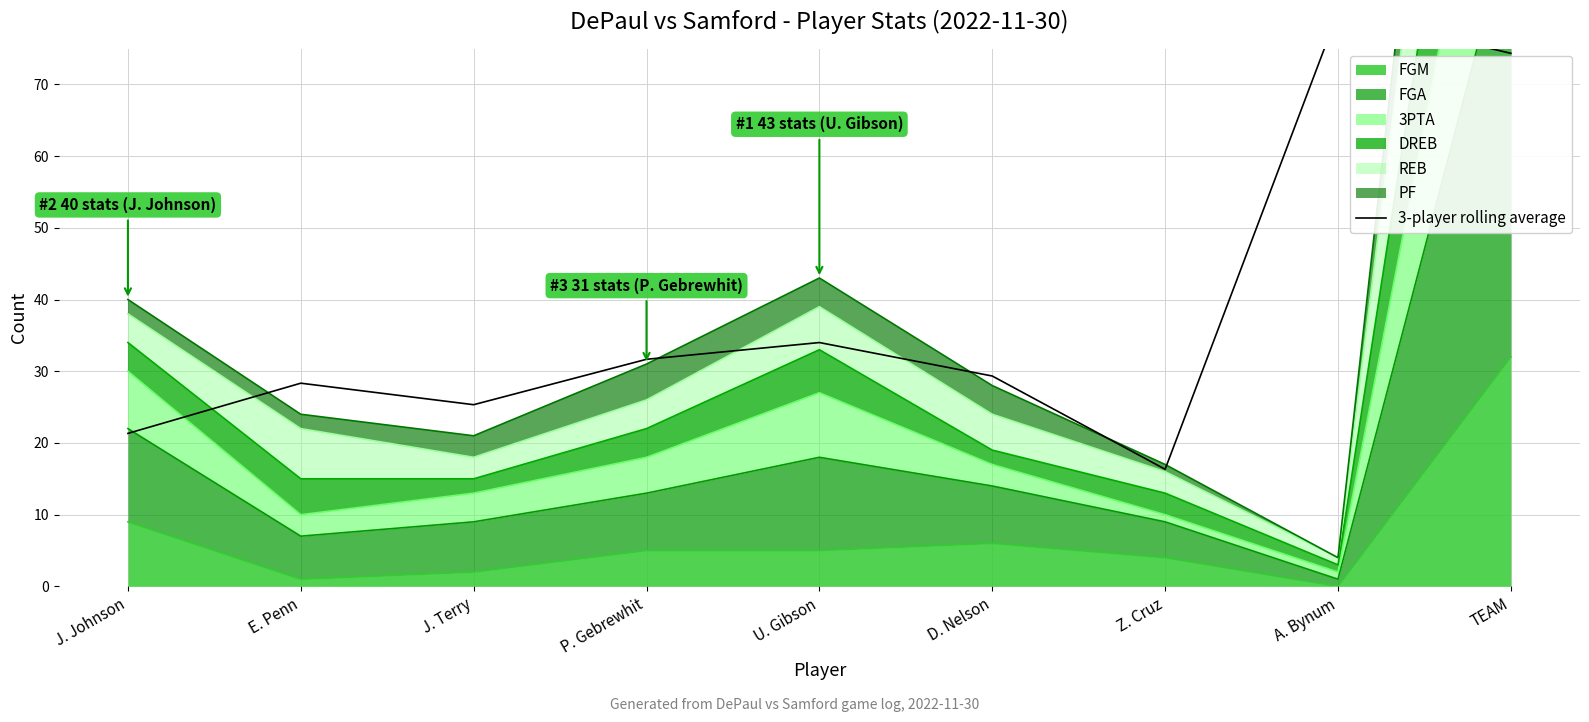

Reading right to left, list all the values displayed in this chart.

TEAM=74.3	A. Bynum=80.0	Z. Cruz=16.3	D. Nelson=29.3	U. Gibson=34.0	P. Gebrewhit=31.7	J. Terry=25.3	E. Penn=28.3	J. Johnson=21.3